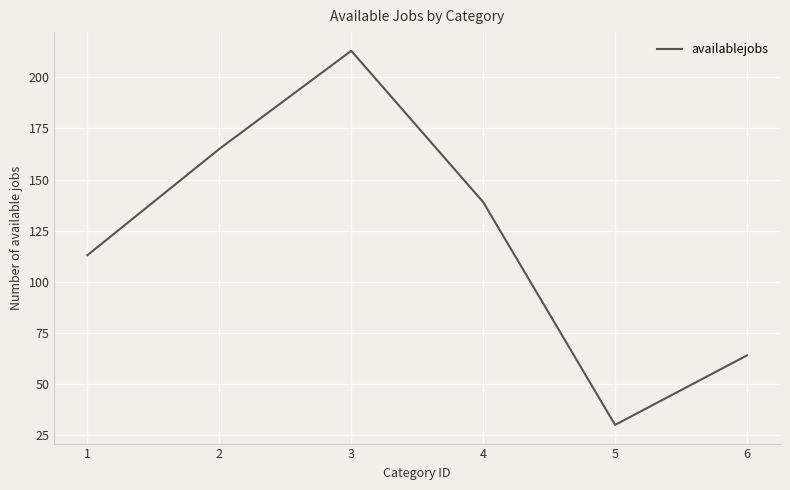

How many values are between 64 and 165?

4